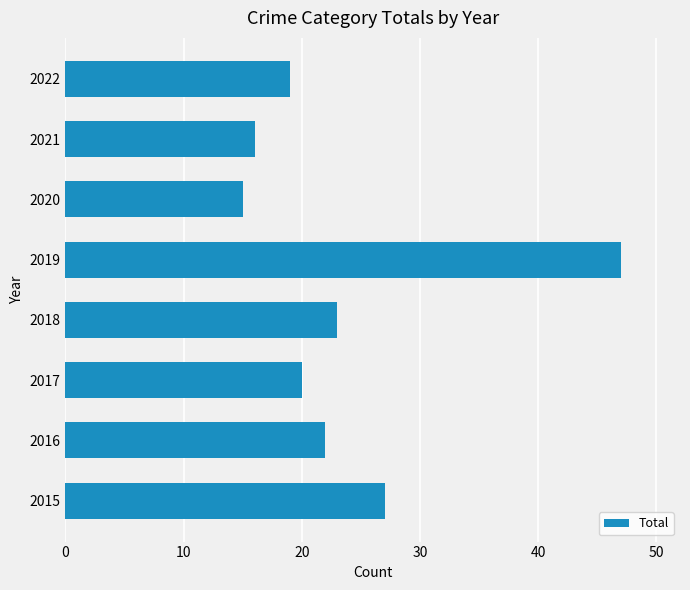

Reading bottom to top, list all the values displayed in this chart.

2015=27	2016=22	2017=20	2018=23	2019=47	2020=15	2021=16	2022=19